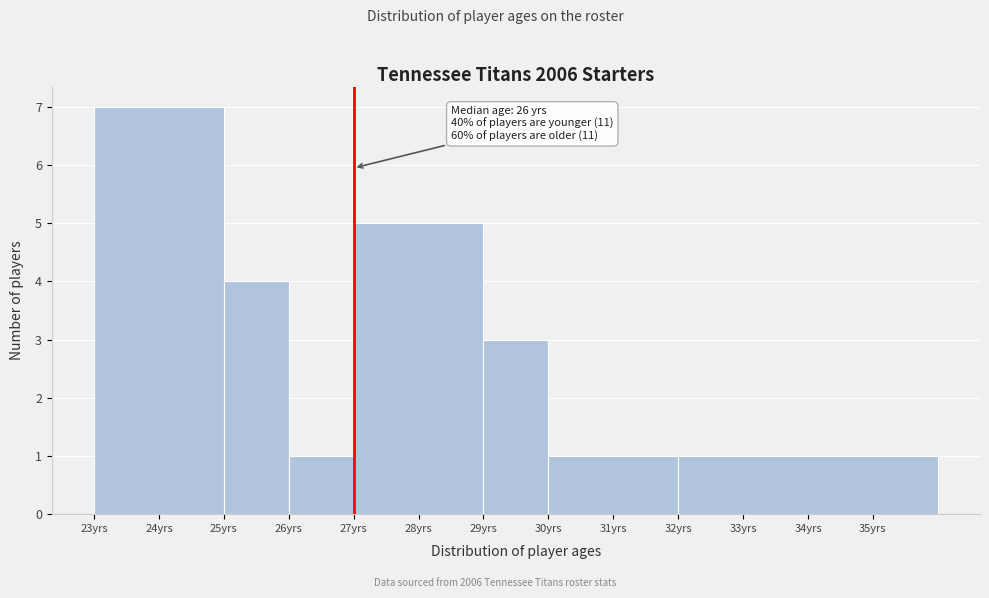

Reading left to right, what are all the values shown in this chart?

7	4	1	5	3	1	1